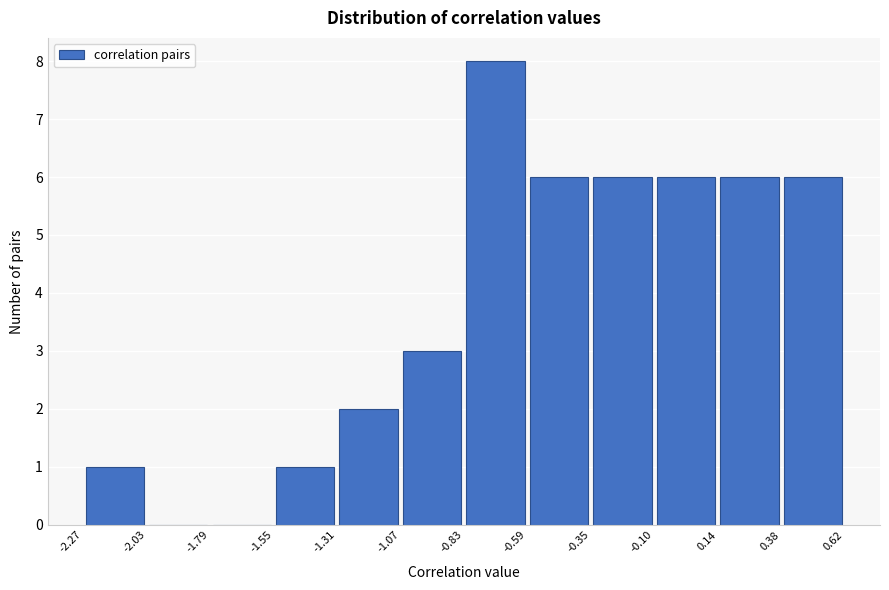

Reading left to right, list every bar in this chart as the range it spans on the x-axis followed by its height. The values are not printed on the chart, so give them approximately, as read against the axis.

-2.27 to -2.03: 1
-2.03 to -1.79: 0
-1.79 to -1.55: 0
-1.55 to -1.31: 1
-1.31 to -1.07: 2
-1.07 to -0.83: 3
-0.83 to -0.59: 8
-0.59 to -0.35: 6
-0.35 to -0.10: 6
-0.10 to 0.14: 6
0.14 to 0.38: 6
0.38 to 0.62: 6